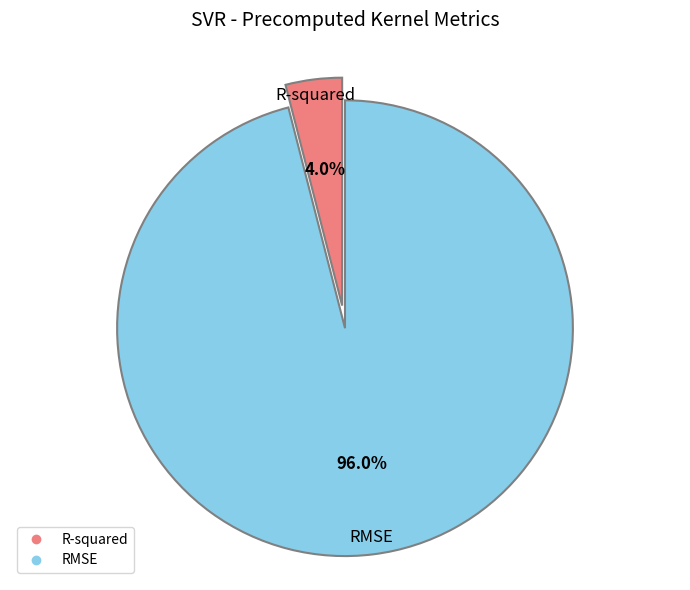

What is the majority slice?

RMSE